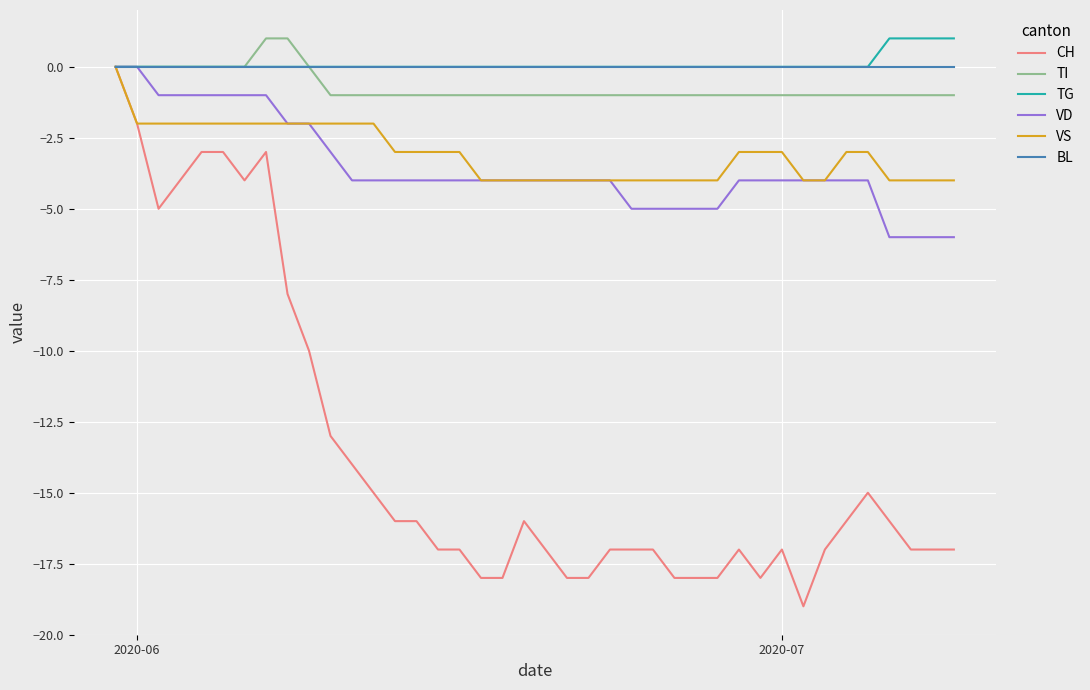

Which series has the widest spread of values?

CH